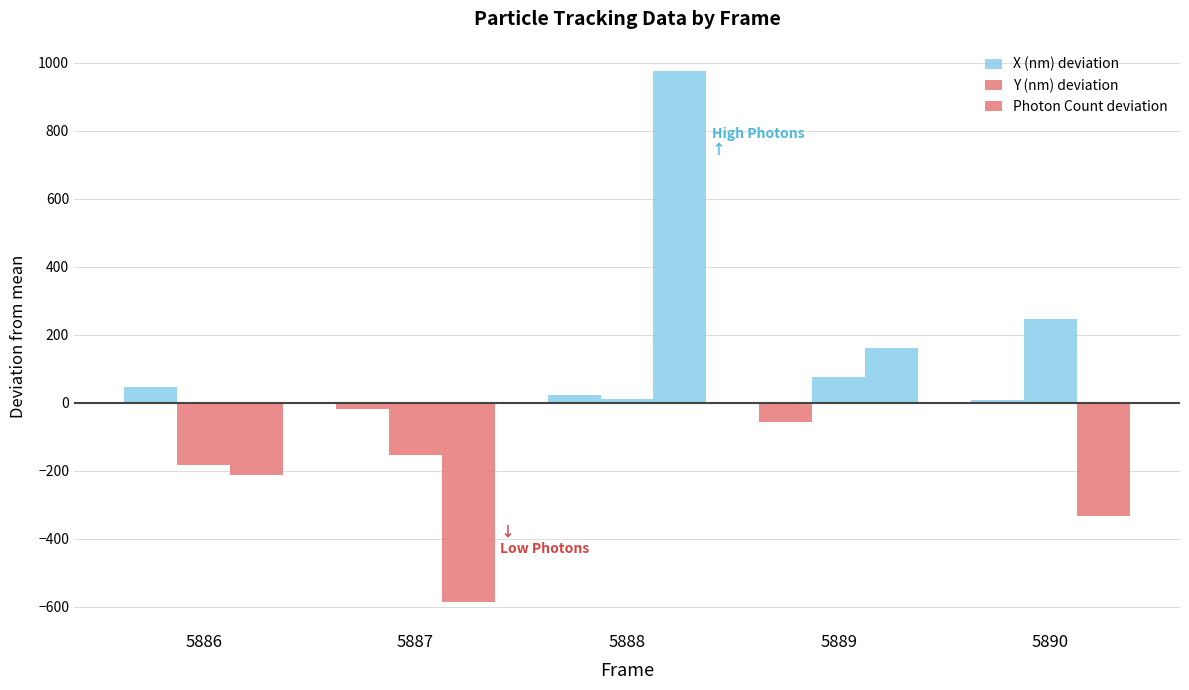

Are the bars horizontal?

No